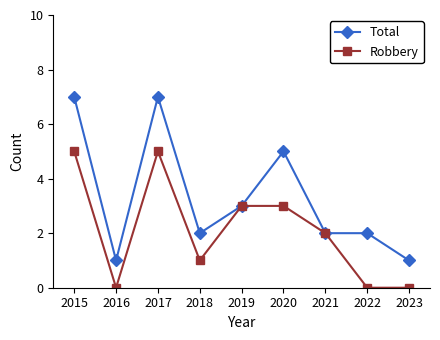

True or false: Total has a value of 5 at 2020.

True